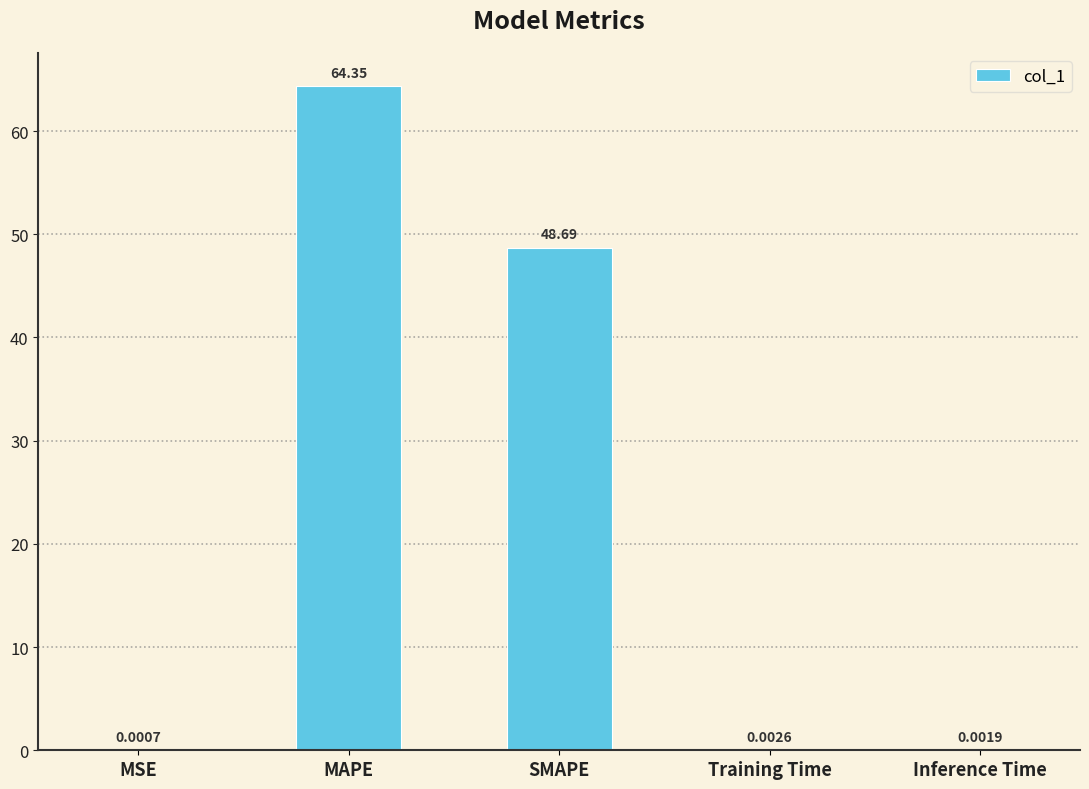

What is the change in value from MAPE to Inference Time?

-64.3